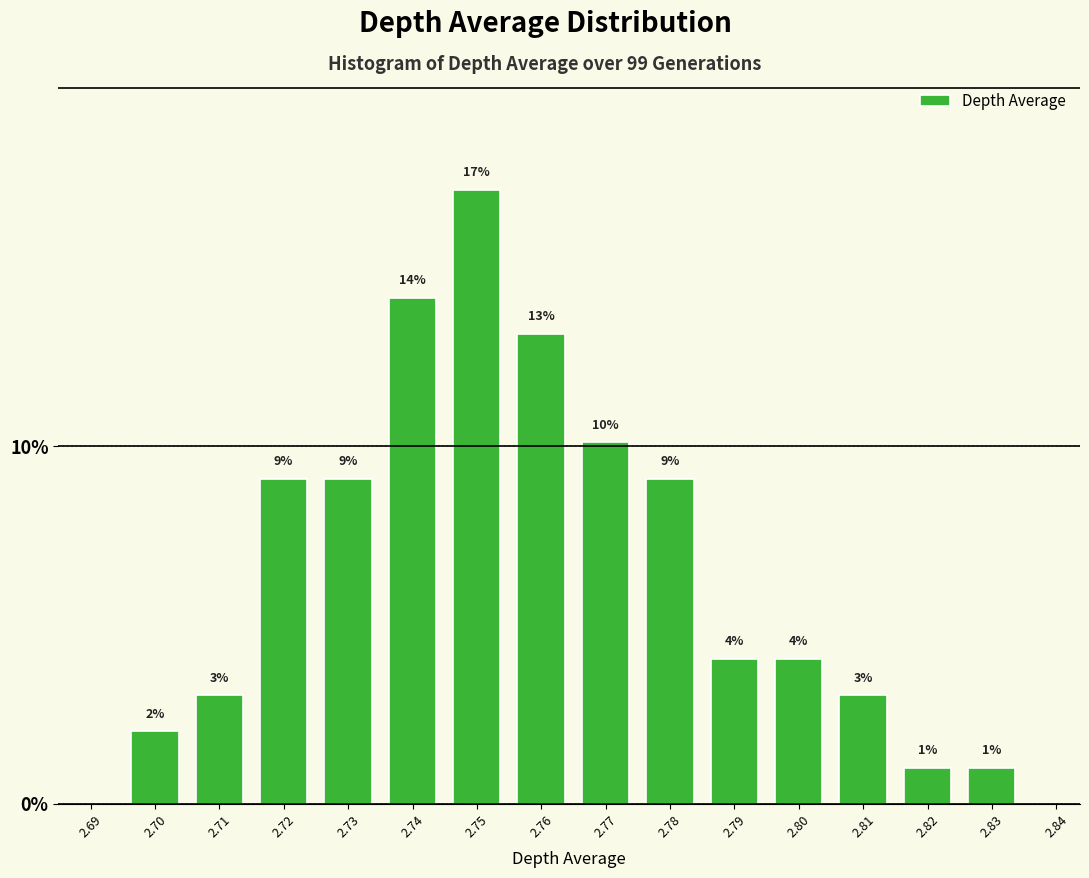

Read the value at 2.71.

3.0